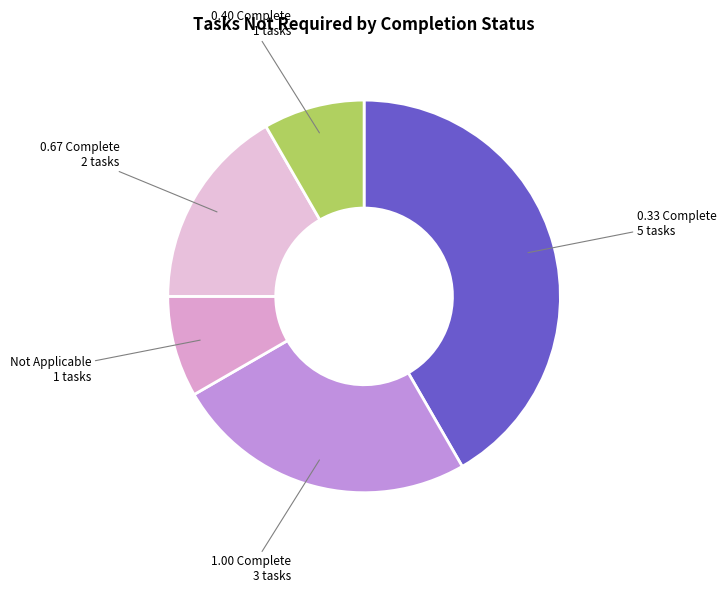

Do 1.00 Complete and 0.40 Complete together represent more than half of the pie?

No